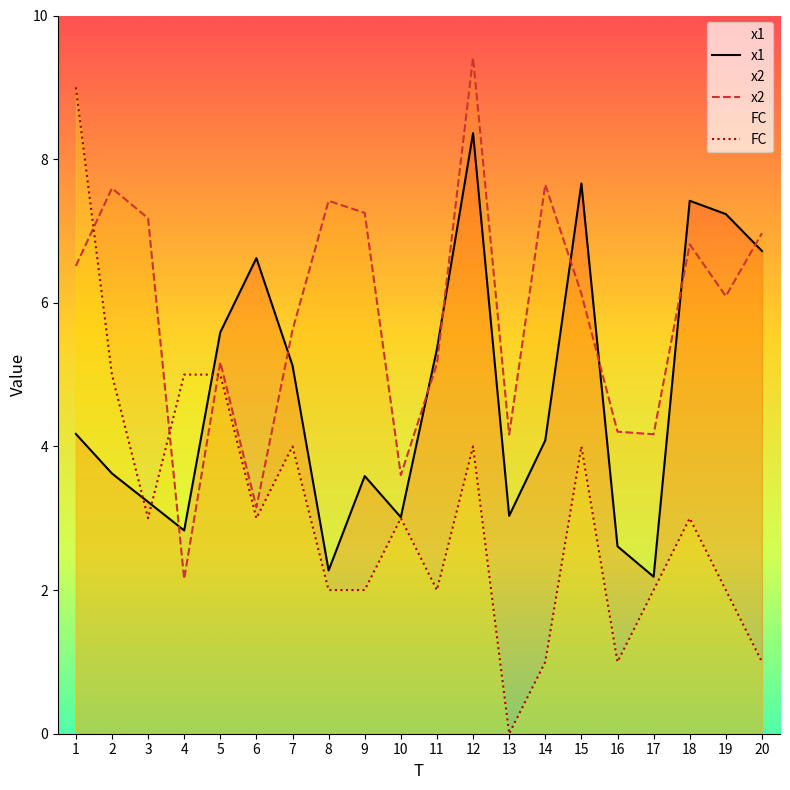

How many FC values are between 2 and 4?

12